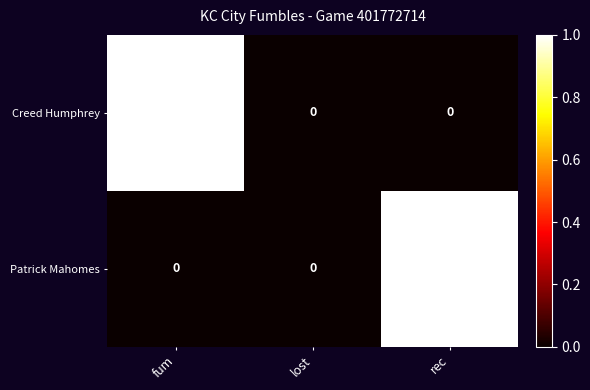

Reading left to right, list all the values displayed in this chart.

Creed Humphrey: fum=1	lost=0	rec=0
Patrick Mahomes: fum=0	lost=0	rec=1